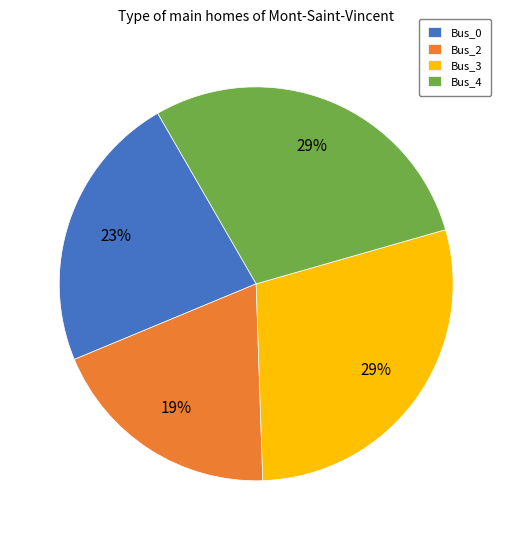

True or false: Bus_4 accounts for 23% of the total.

False